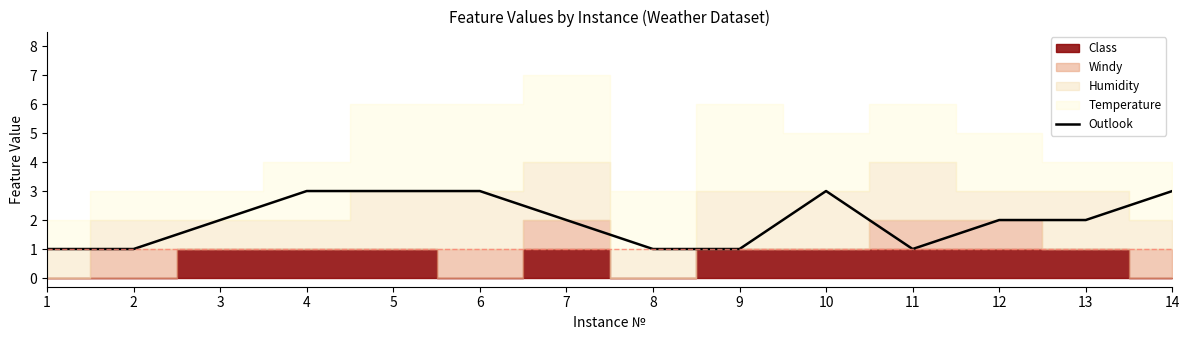

Where is the data nearest to the value 2?

3